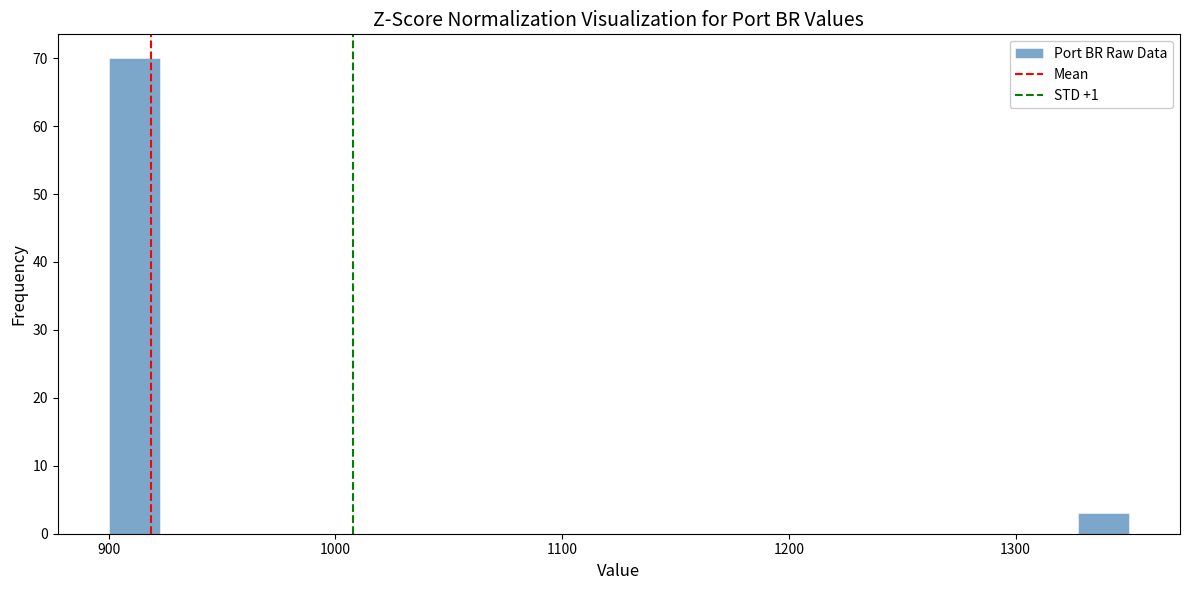

Around what value on the x-axis is the tallest bar? Give the approximate position of its centre, as read against the axis.

910